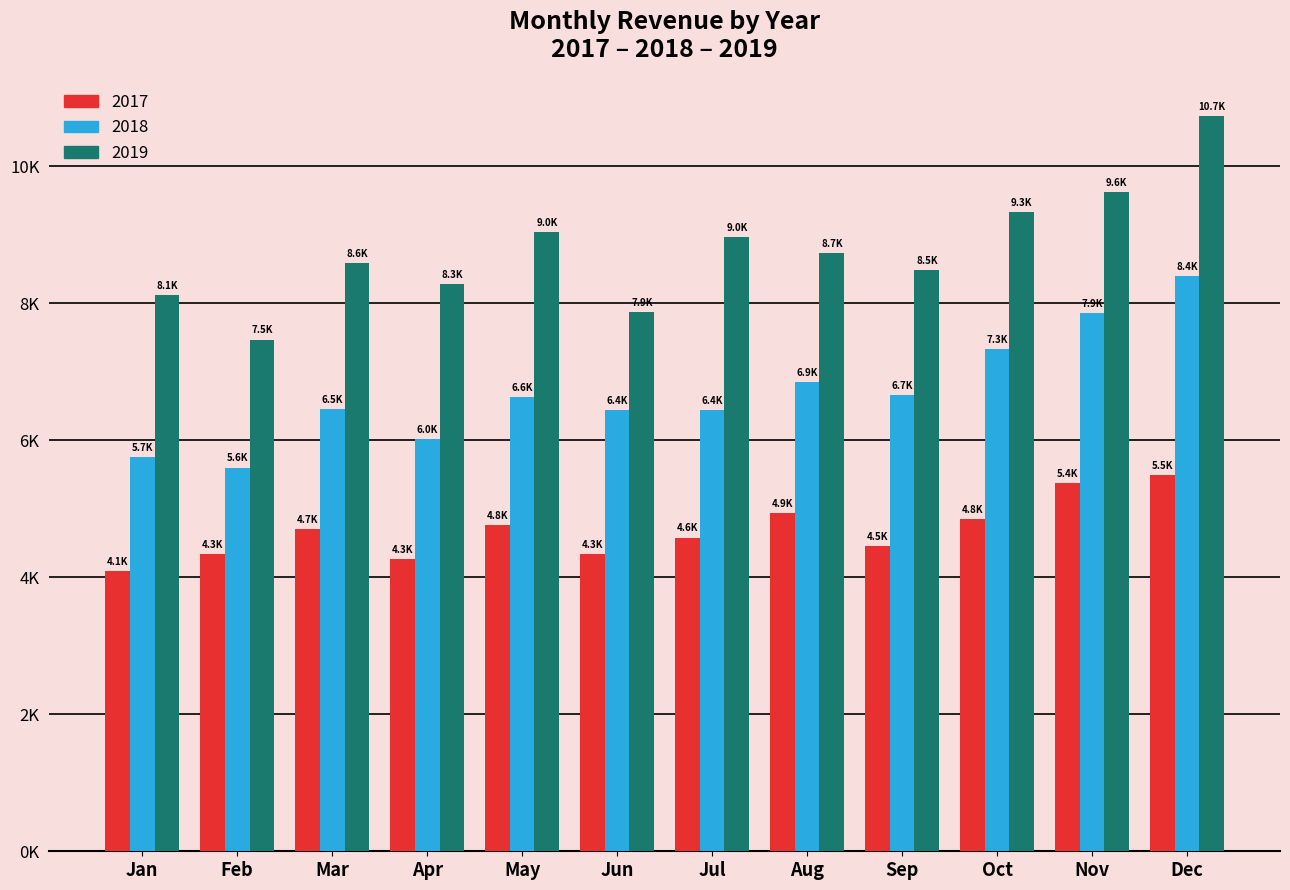

What is the value of the 2018 bar at the 8th from the left?

6855.0